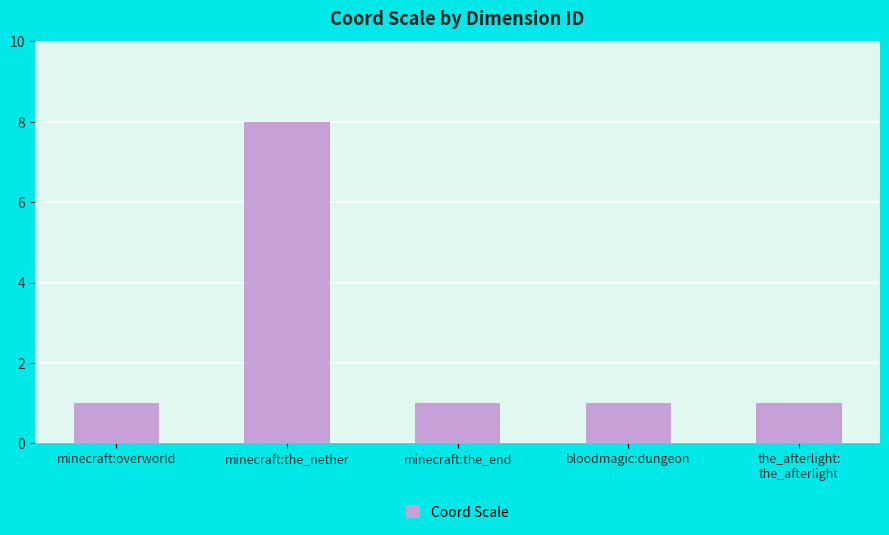

What is the label of the 3rd bar from the left?

minecraft:the_end